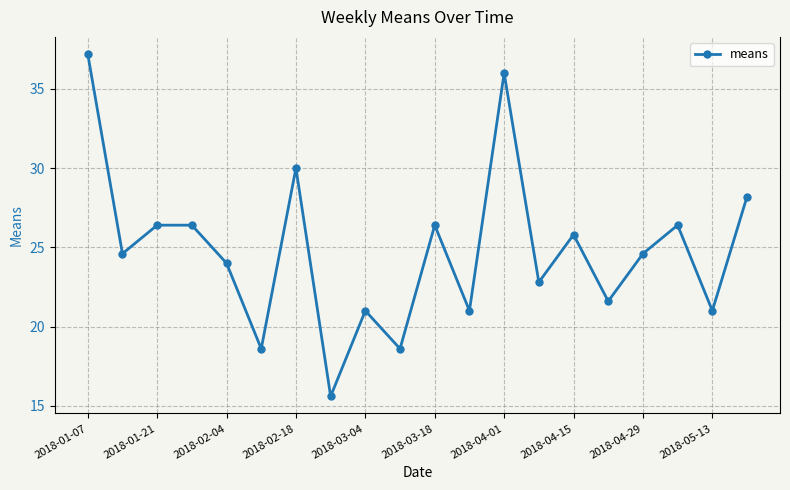

How many points are lower than both their immediate neighbors (excluding endpoints)?

8